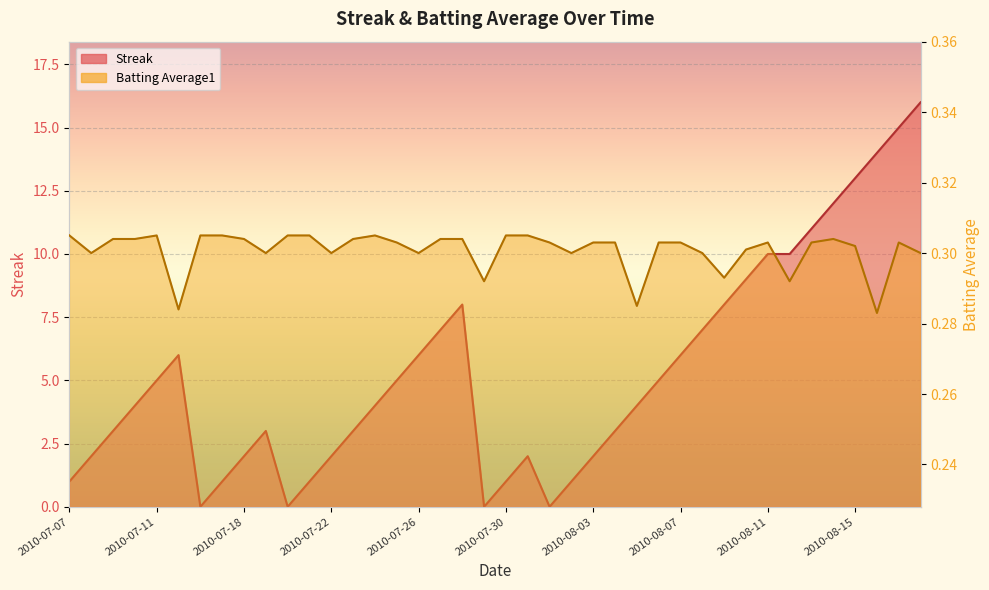

Where is the first local maximum for Batting Average1?

2010-07-11